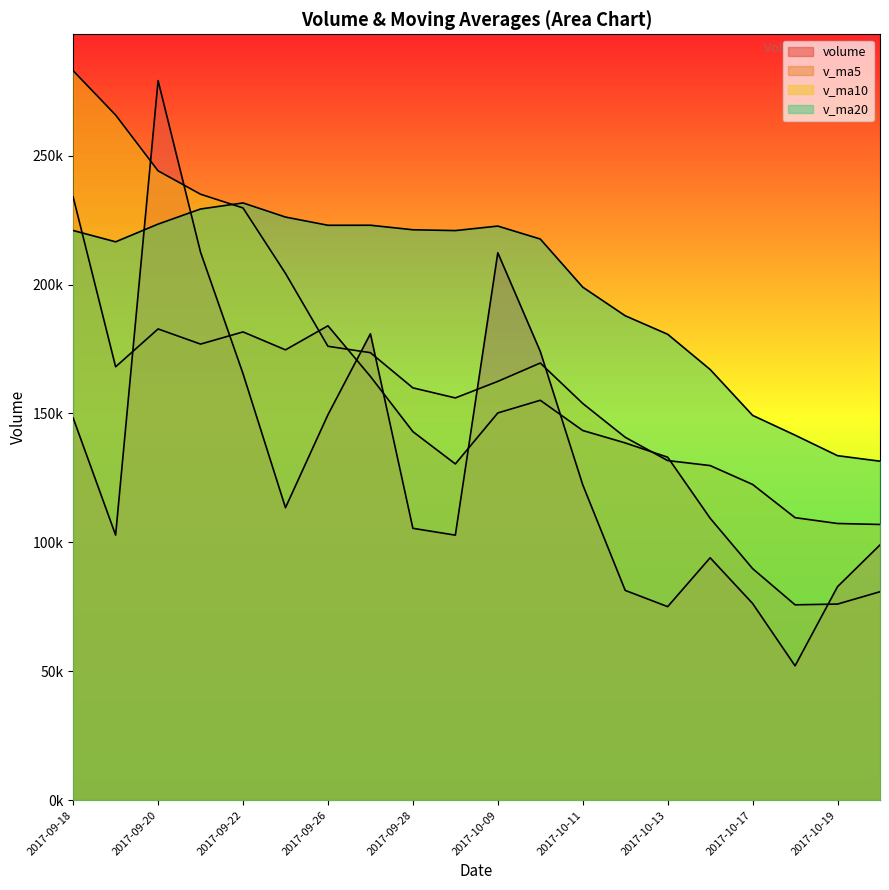

What position from the right is 2017-10-19?

2